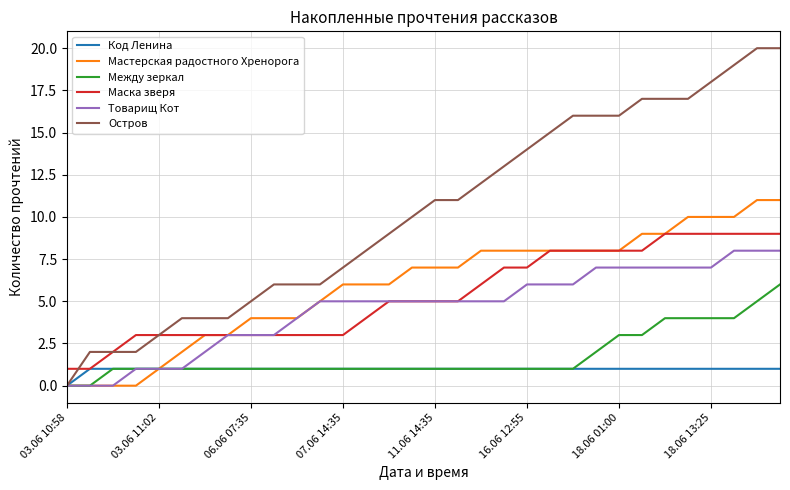

Which series has the largest total across all categories?

Остров